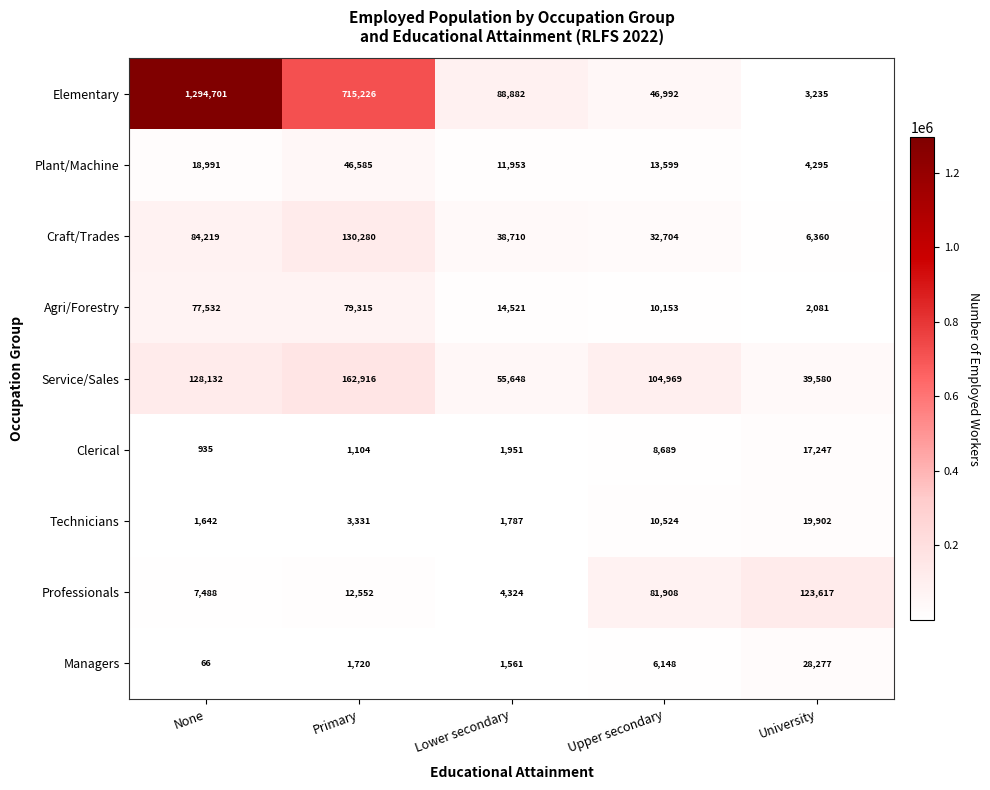

List the series in order of their peak value, highest first.

Elementary, Service/Sales, Craft/Trades, Professionals, Agri/Forestry, Plant/Machine, Managers, Technicians, Clerical